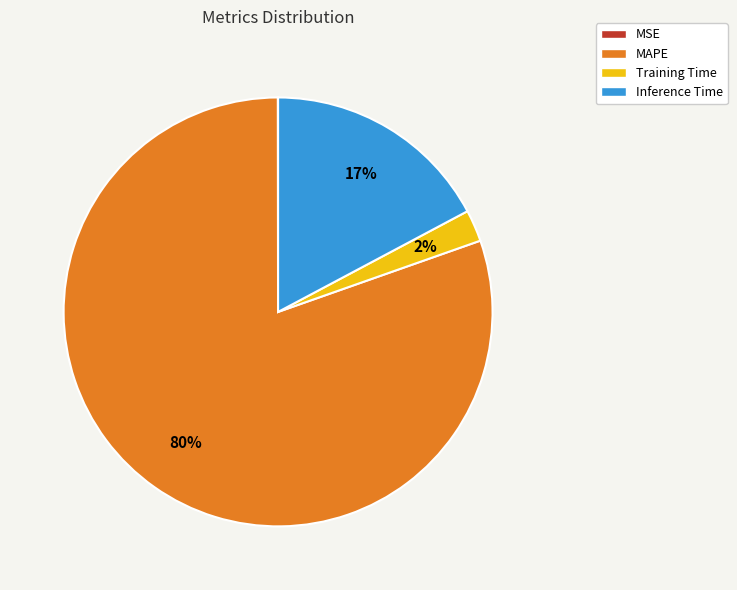

The Inference Time slice represents 31% of the pie. True or false?

False